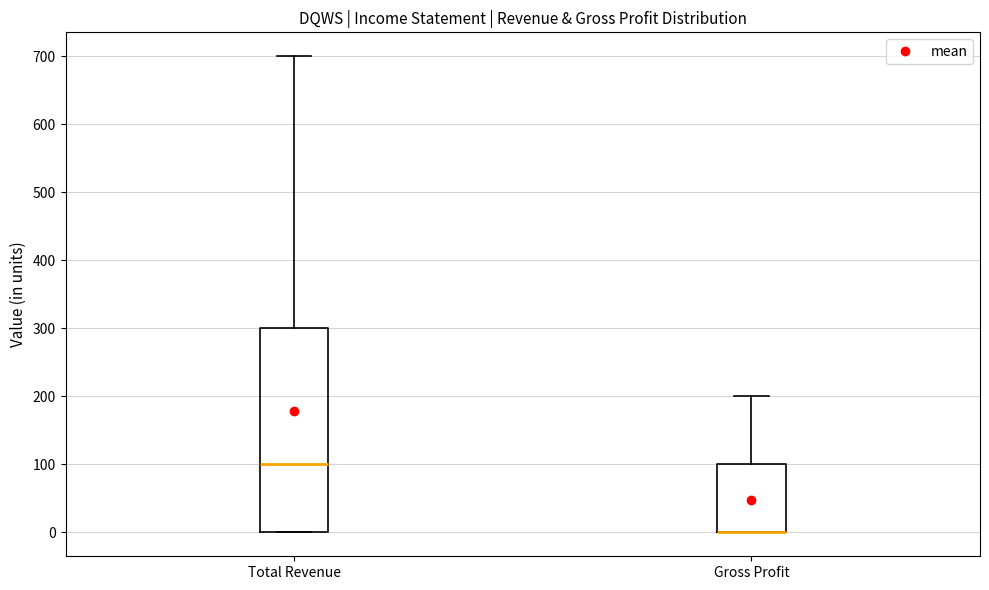

Which box is the tallest, from its lower edge to its upper edge?

Total Revenue